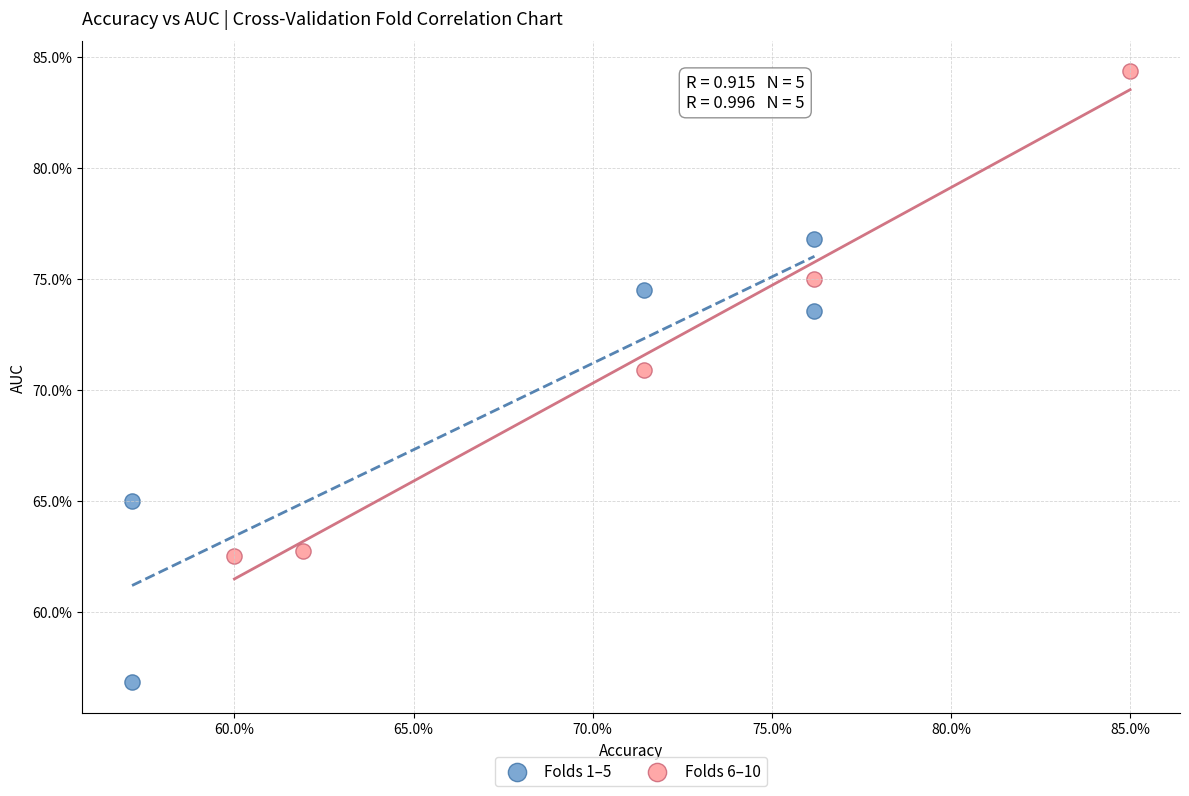

Which series contains the lowest Y value?

Folds 1–5